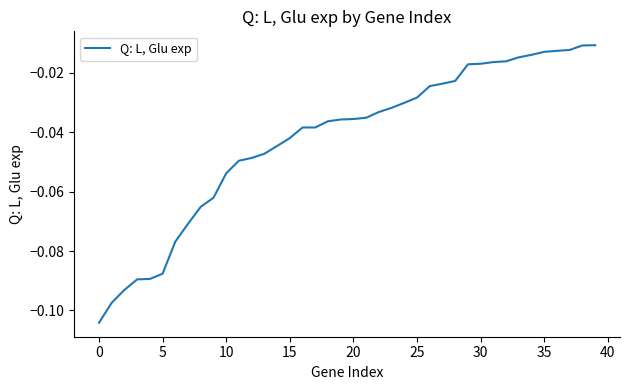

Does the chart display data point markers on the line(s)?

No